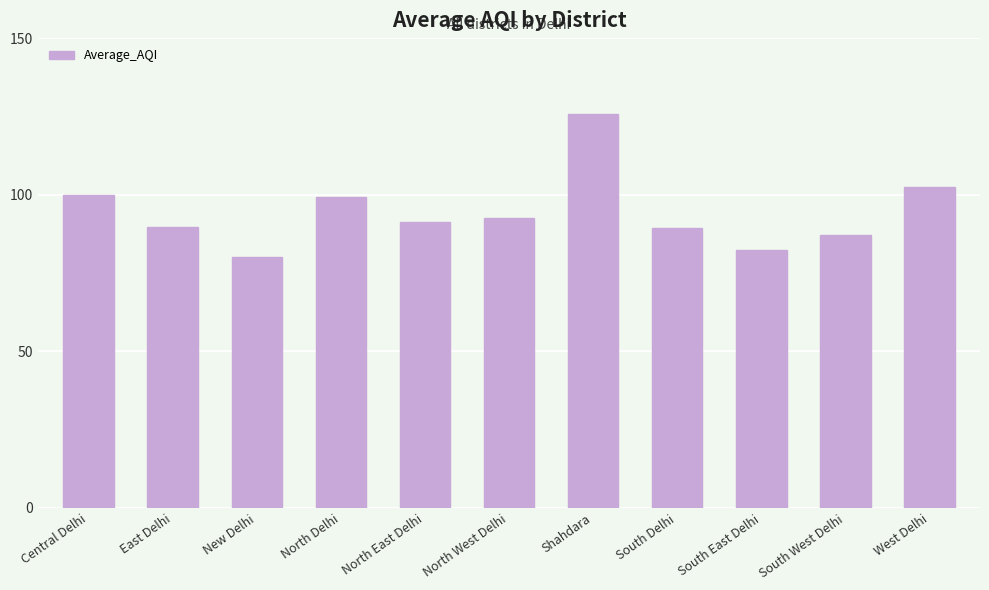

How many categories are shown in the chart?

11